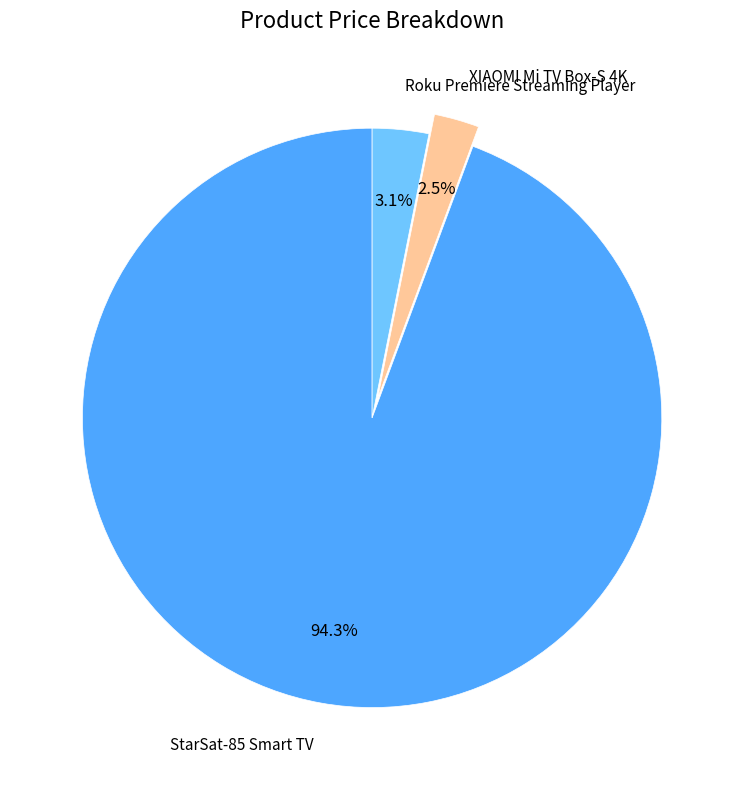

Is it true that StarSat-85 Smart TV is 86% of the pie?

False